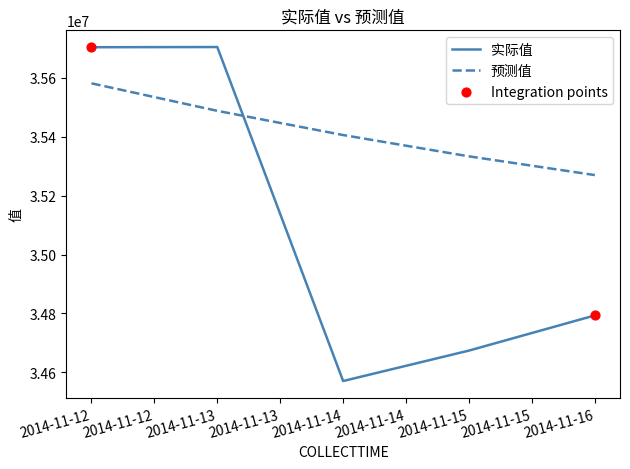

Which series has the largest total across all categories?

预测值